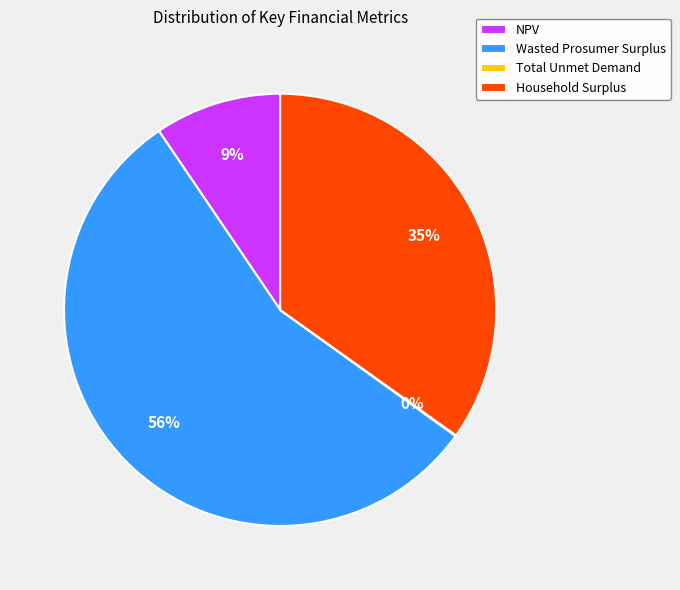

Combined, do Wasted Prosumer Surplus and NPV account for over 50%?

Yes